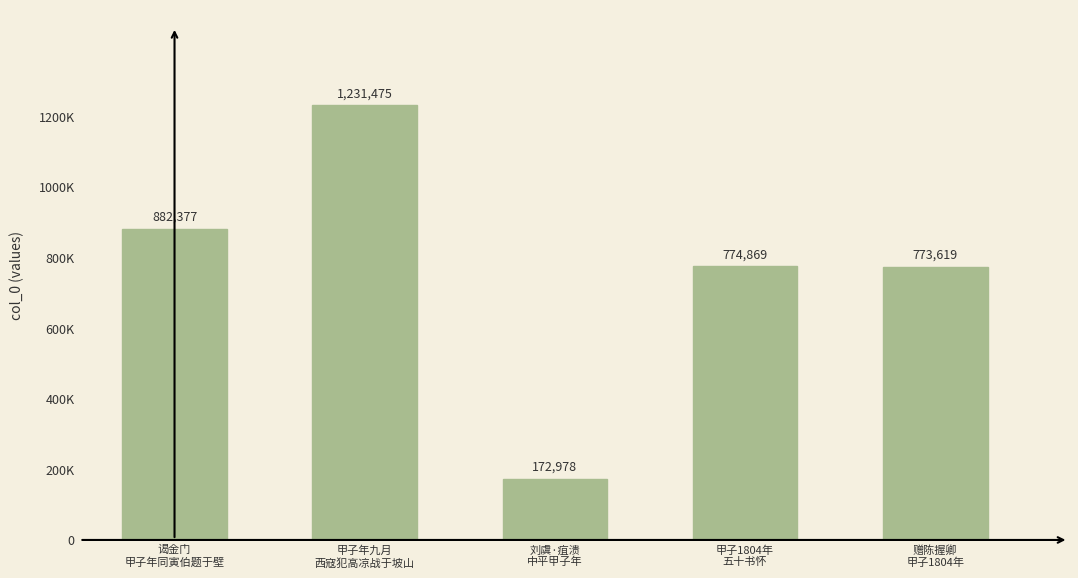

At which label does the data first exceed 774869?

谒金门
甲子年同寅伯题于壁